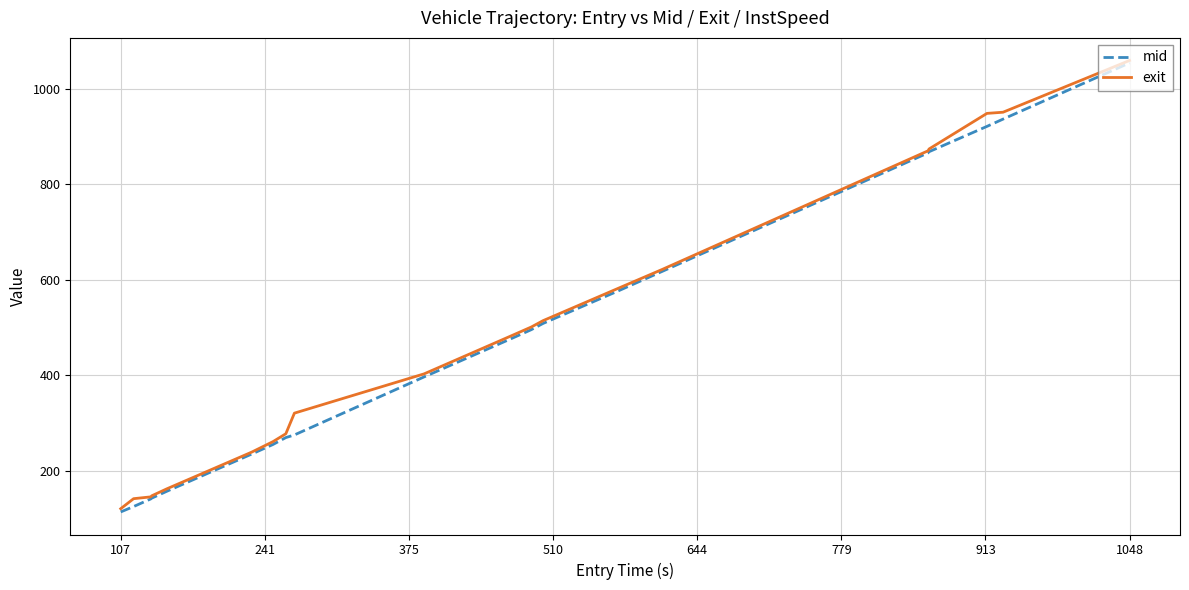

What is the lowest value of the exit series?

120.0